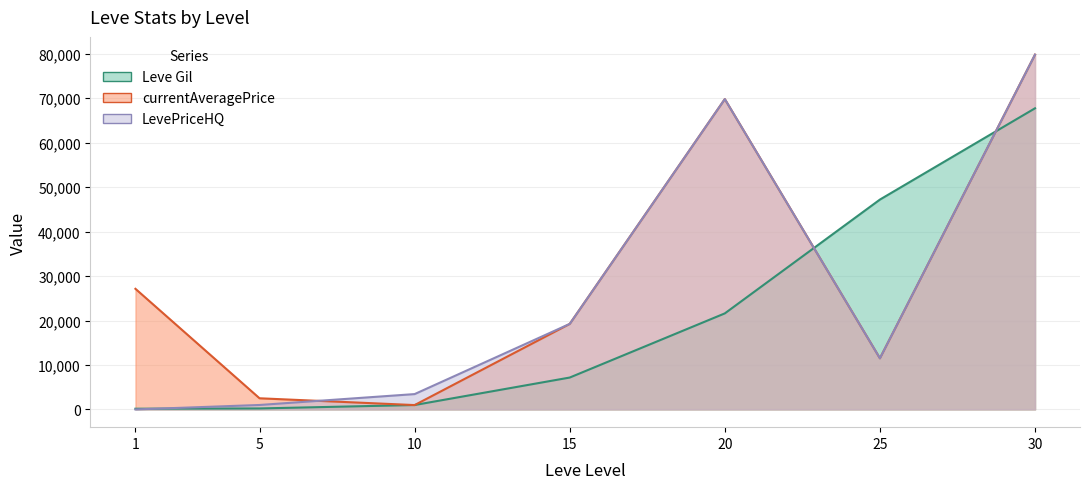

What is the value of the currentAveragePrice point at the 2nd from the left?

2507